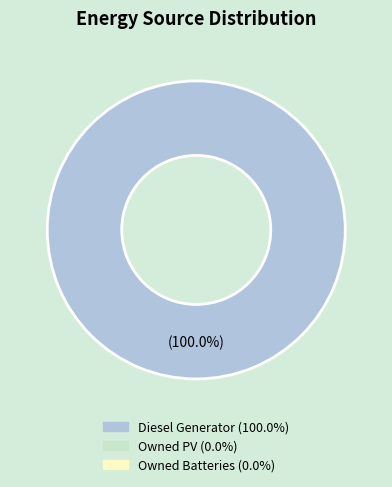

Does any single category account for the majority?

Yes